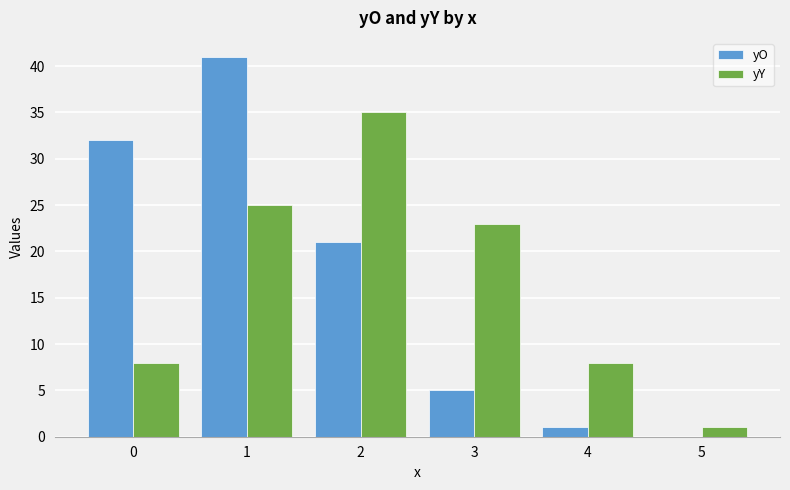

At which category is the sum across all series the highest?

1